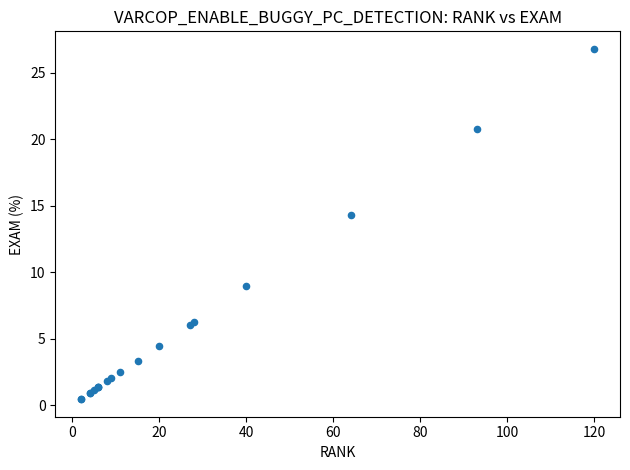

What Y value in the scatter plot is closest to 13?

14.3